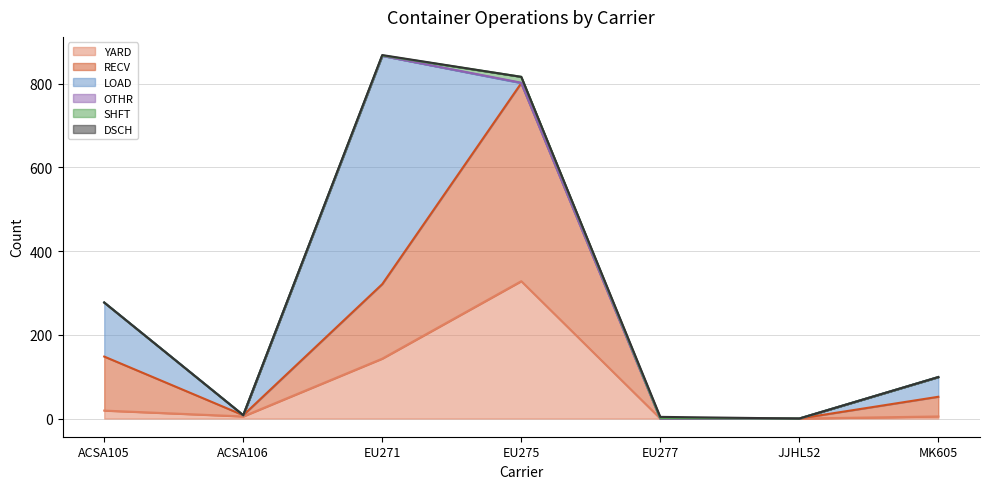

List the labels in order of SHFT value, smallest first.

ACSA105, ACSA106, JJHL52, MK605, EU271, EU277, EU275